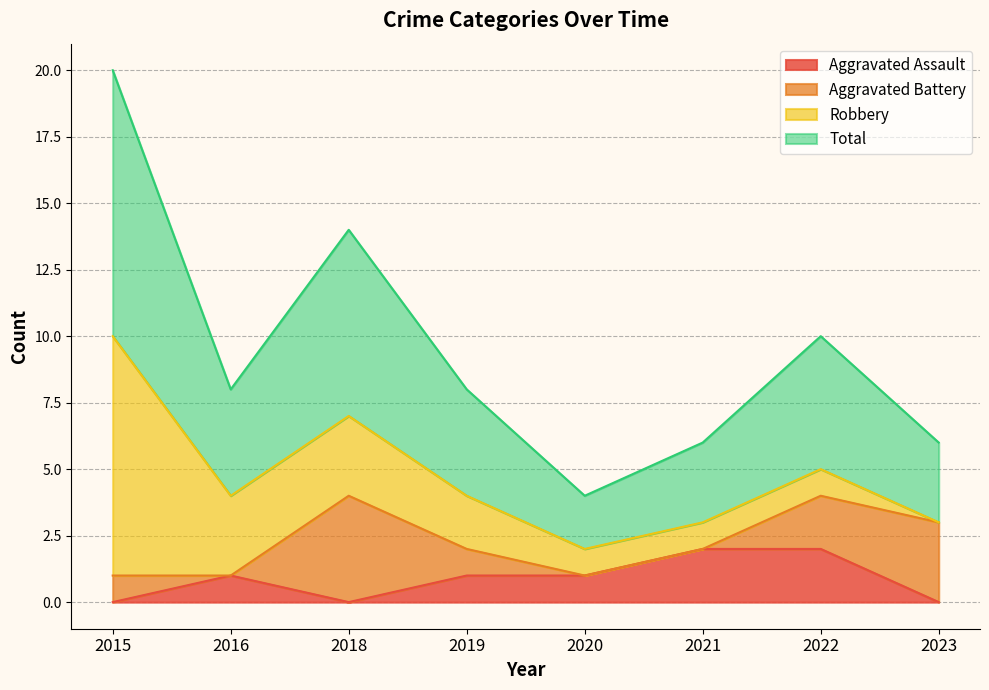

True or false: Aggravated Assault has a value of 1 at 2019.

True